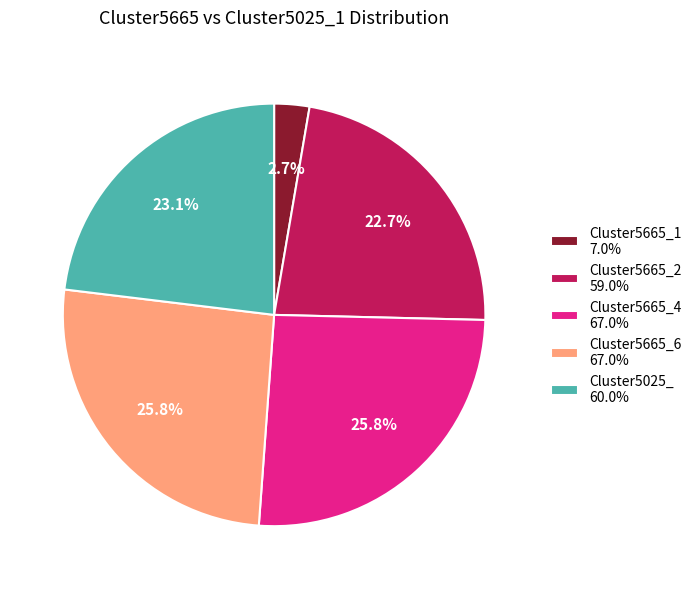

What is the smallest slice in the pie chart?

Cluster5665_1 7.0%